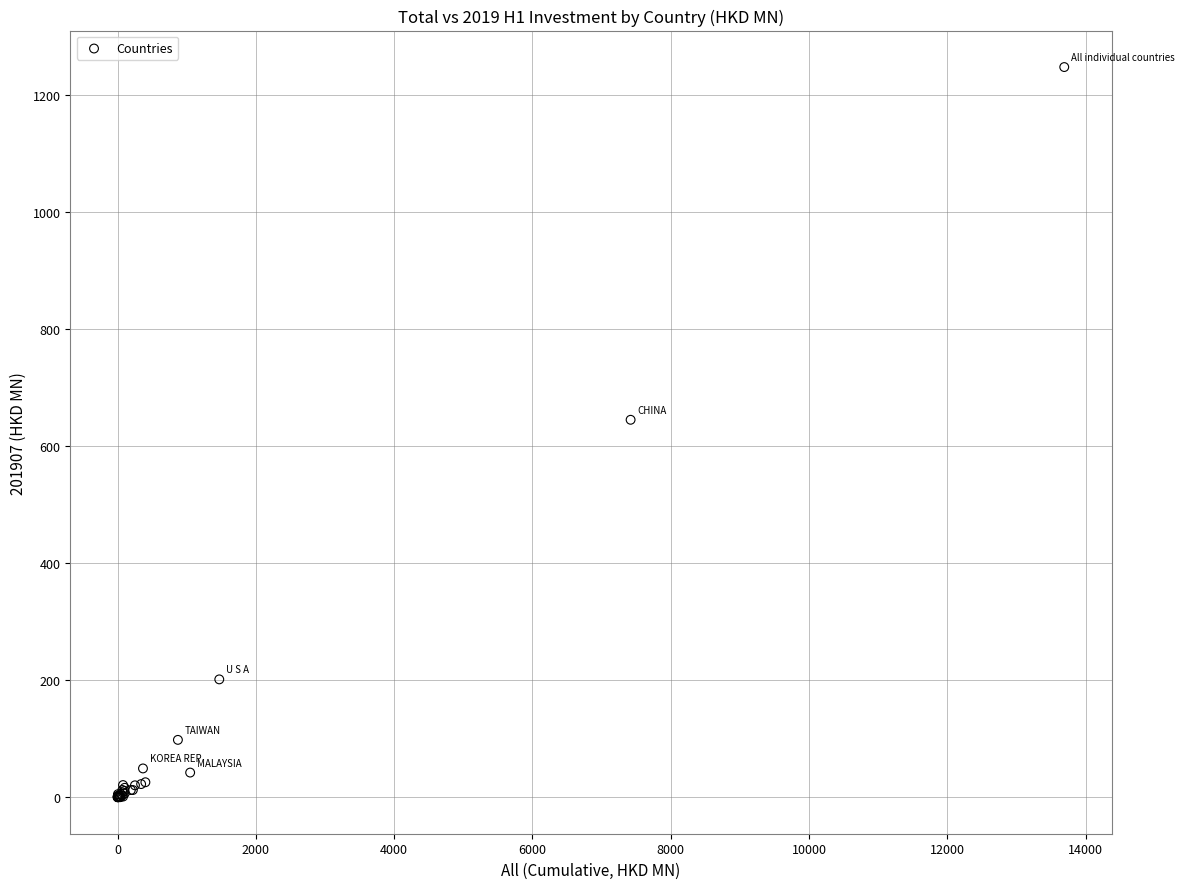

What Y value in the scatter plot is closest to 623?

645.1